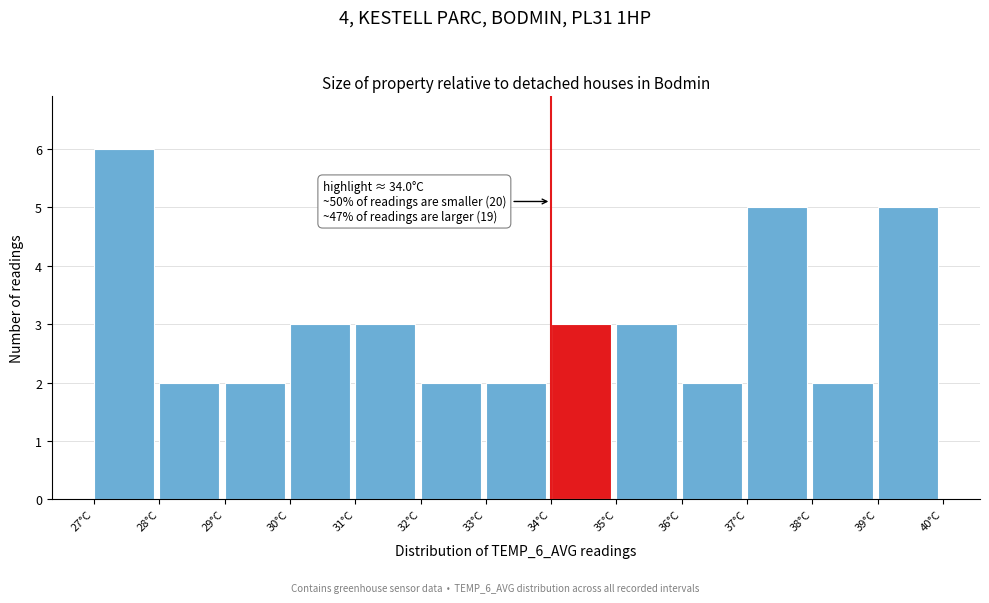

Over which range of the x-axis is the bar tallest?

27 to 28